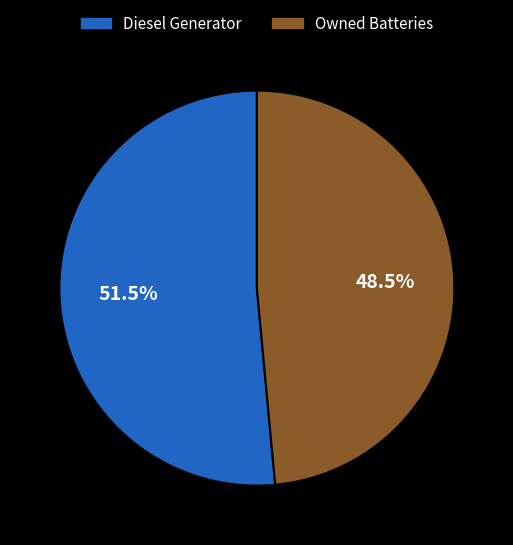

Is there any slice that represents more than half of the pie?

Yes